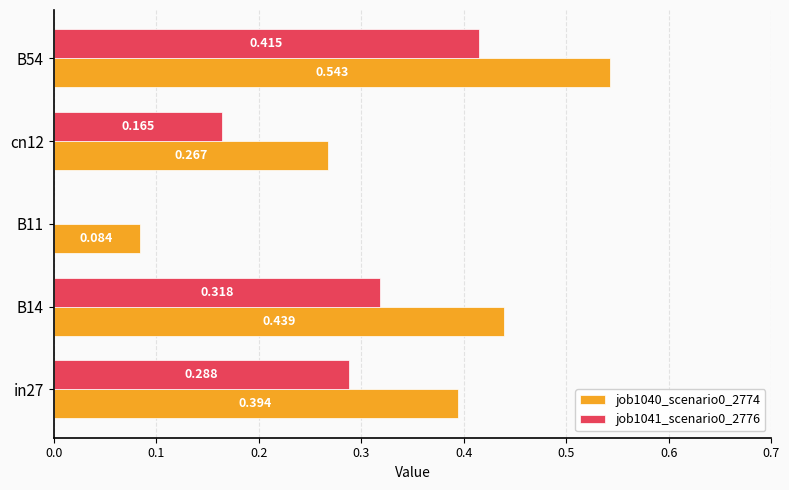

Is the value of job1041_scenario0_2776 at cn12 greater than the value of job1040_scenario0_2774 at B11?

Yes